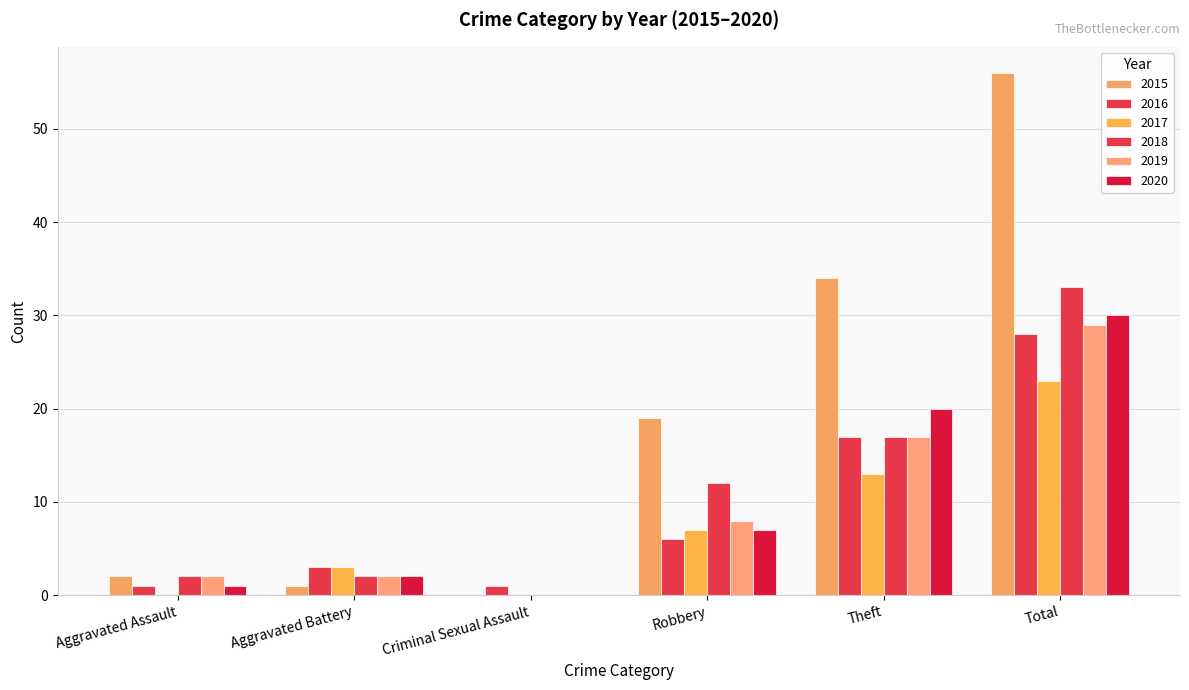

What is the label of the 5th bar from the right?

Aggravated Battery